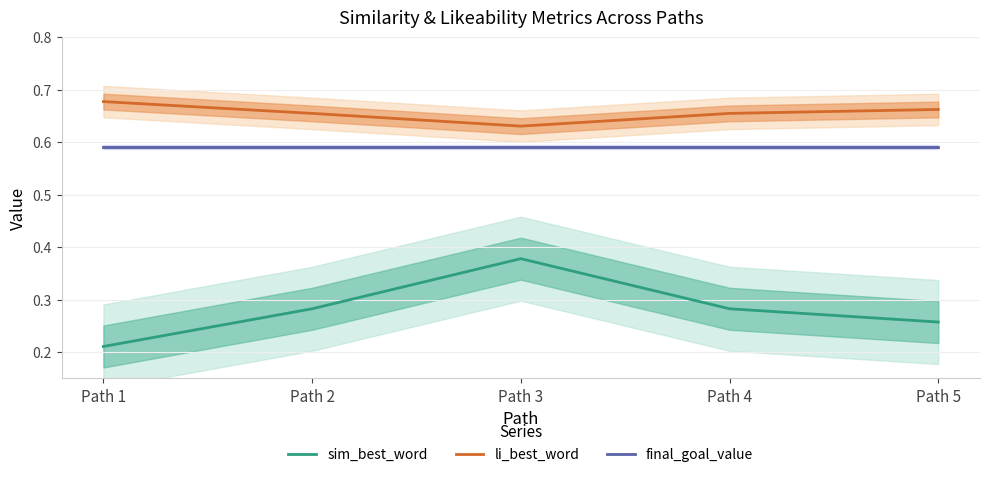

What is the spread (max minus min) of values at Path 3?

0.3